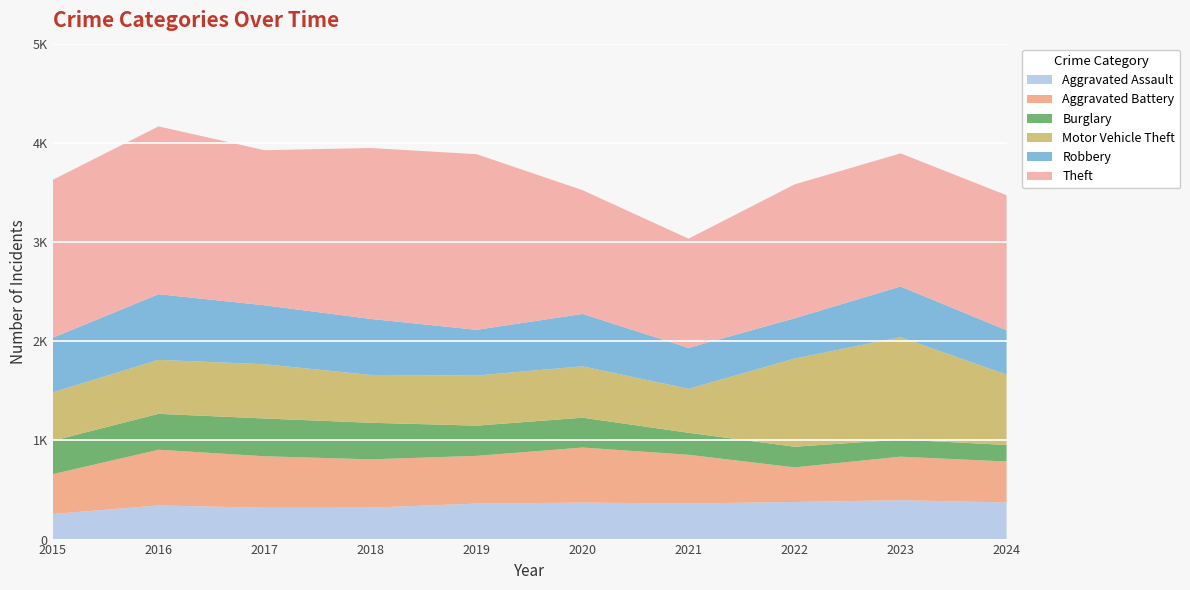

Reading left to right, what are all the values shown in this chart?

Aggravated Assault: 2015=258	2016=344	2017=321	2018=322	2019=363	2020=373	2021=364	2022=379	2023=397	2024=374
Aggravated Battery: 2015=401	2016=562	2017=519	2018=487	2019=481	2020=555	2021=491	2022=349	2023=439	2024=413
Burglary: 2015=337	2016=362	2017=381	2018=369	2019=305	2020=301	2021=222	2022=208	2023=172	2024=167
Motor Vehicle Theft: 2015=488	2016=544	2017=547	2018=482	2019=505	2020=518	2021=443	2022=889	2023=1033	2024=709
Robbery: 2015=550	2016=662	2017=594	2018=565	2019=461	2020=528	2021=413	2022=406	2023=511	2024=447
Theft: 2015=1592	2016=1692	2017=1564	2018=1723	2019=1771	2020=1248	2021=1101	2022=1350	2023=1342	2024=1362